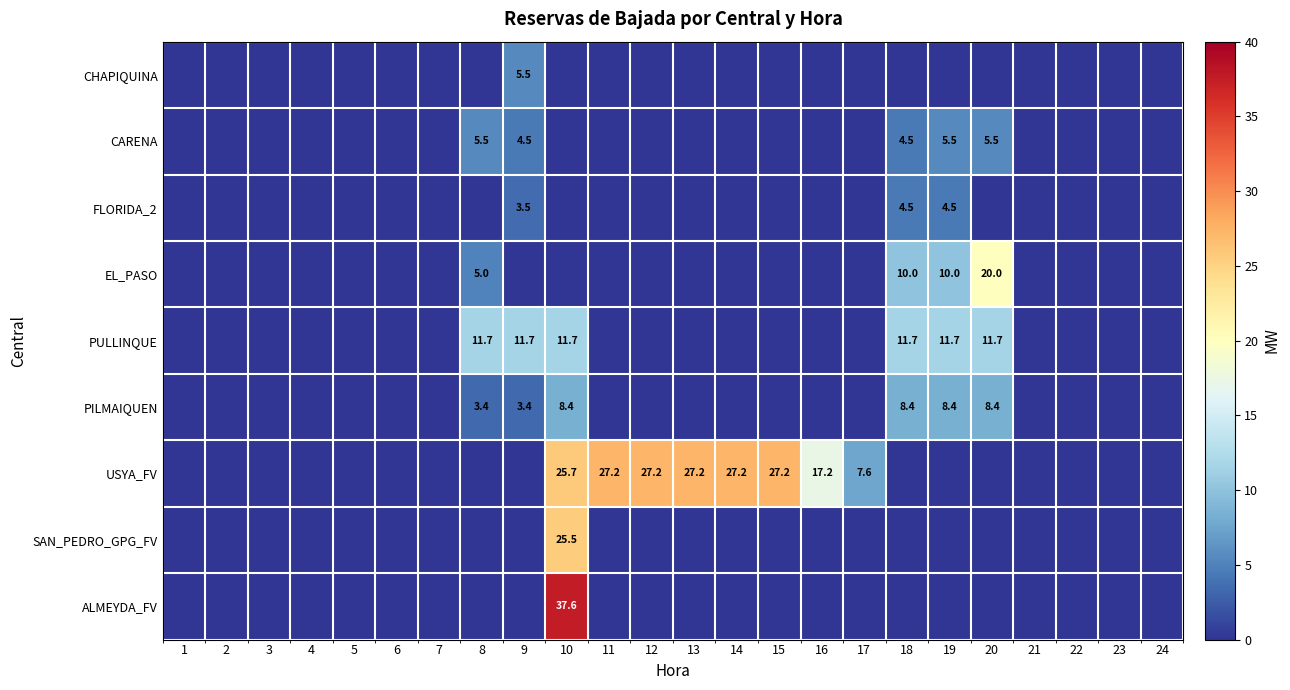

How many data points in SAN_PEDRO_GPG_FV are above 0?

1